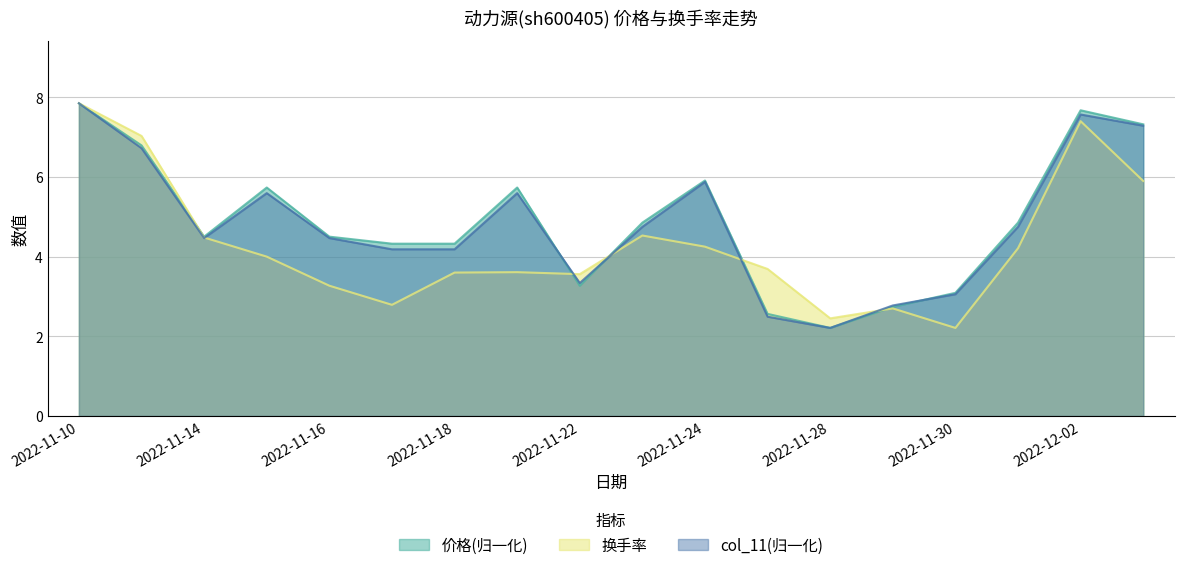

How many interior local valleys does the 价格 series have?

3